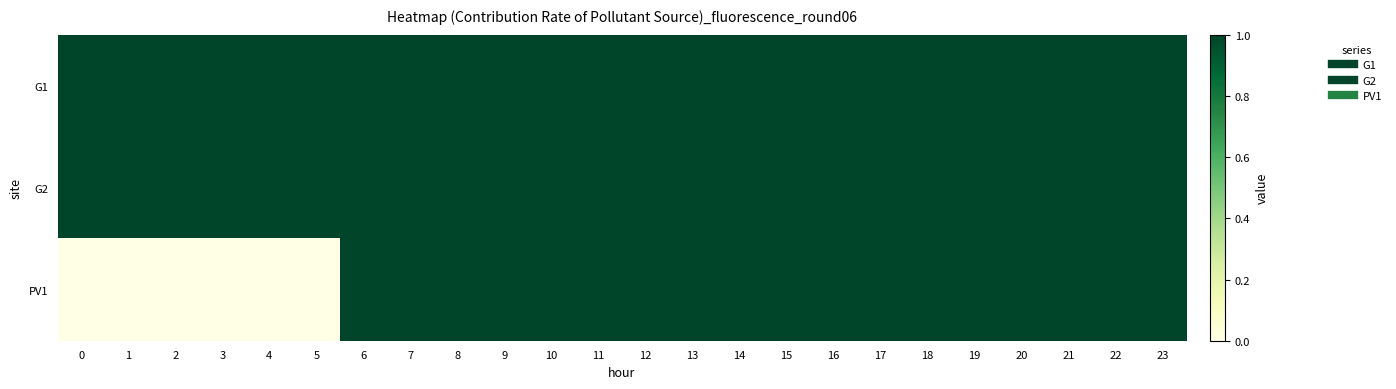

Rank the series by their maximum value, from lowest to highest.

row_0, row_1, row_2